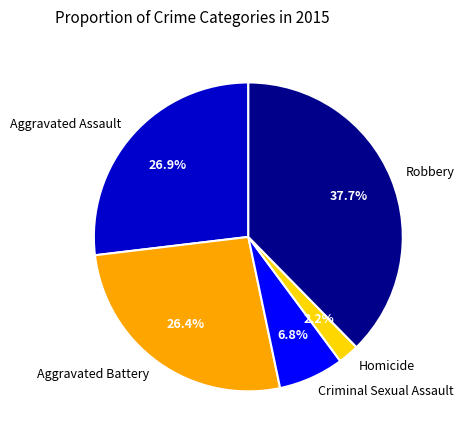

To the nearest percent, what portion does Homicide represent?

2%